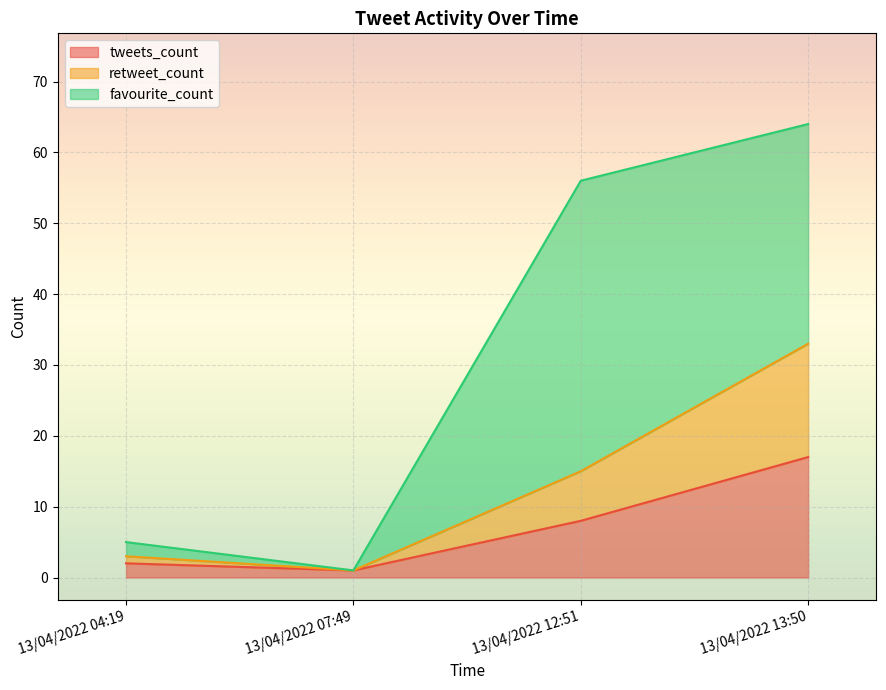

The retweet_count series shows 2 at 13/04/2022 04:19. True or false?

False